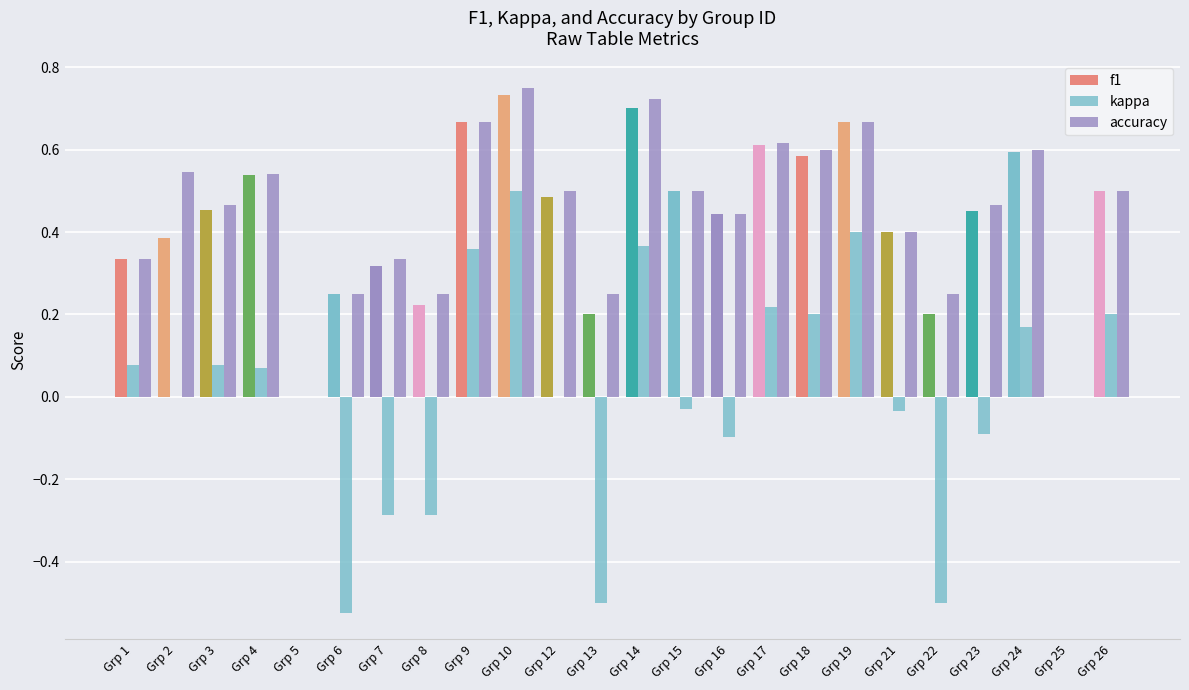

How many groups of bars are there?

24